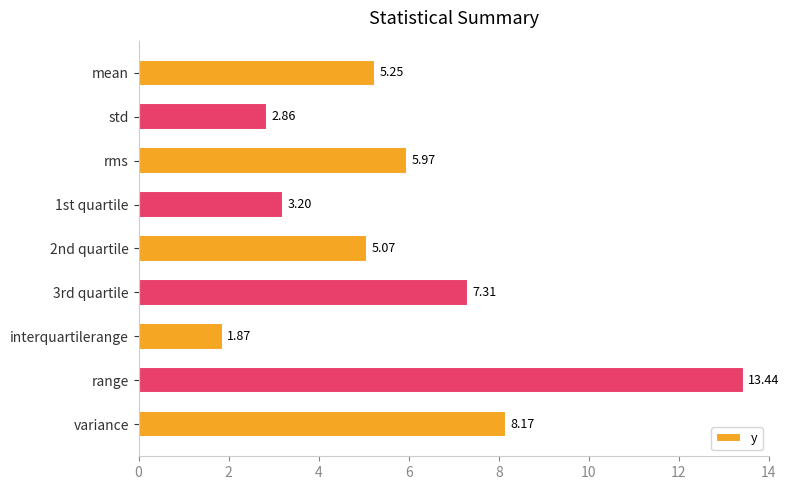

What is the greatest value displayed?

13.4